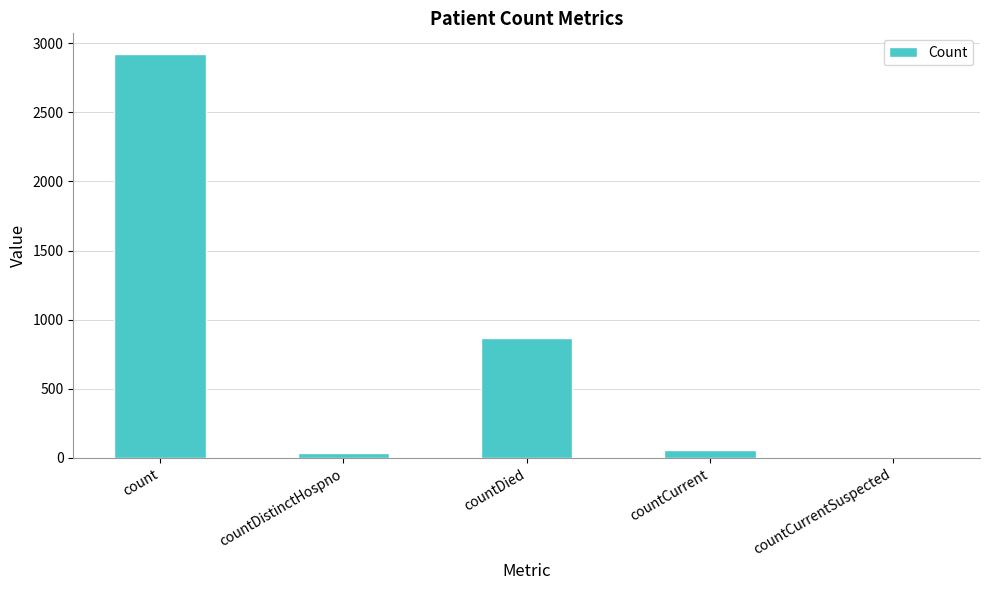

The chart shows a value of 2925 at count. True or false?

True